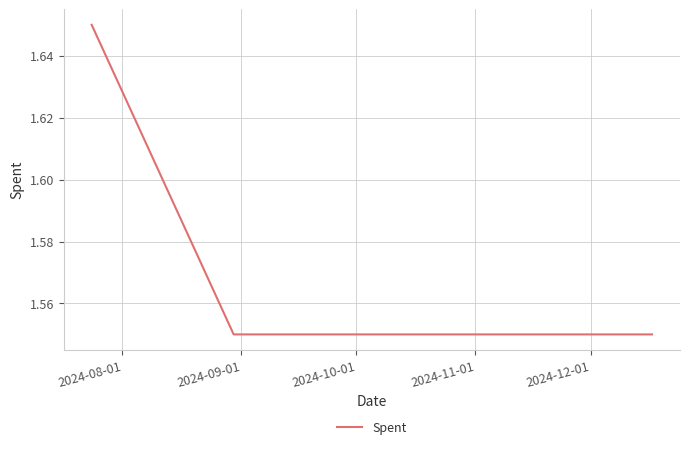

How many values are between 1 and 2?

5